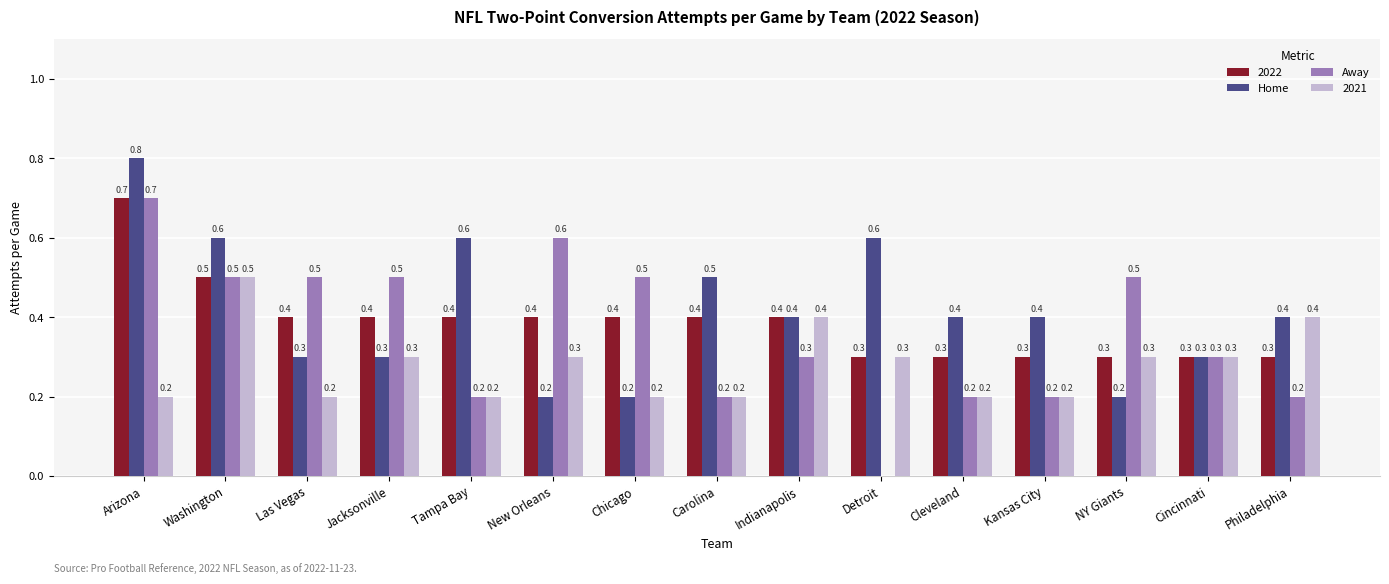

What are all the series names shown in the legend?

2022, Home, Away, 2021